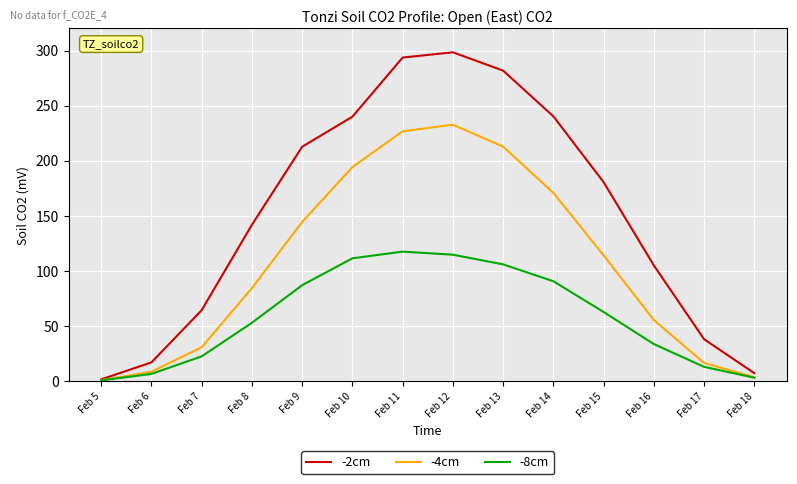

What is the total value across all series at Feb 13?

600.7